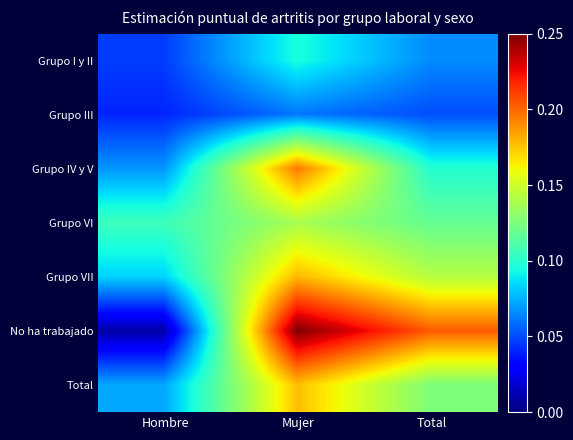

What is the difference between the highest and lowest values at Mujer?

0.2